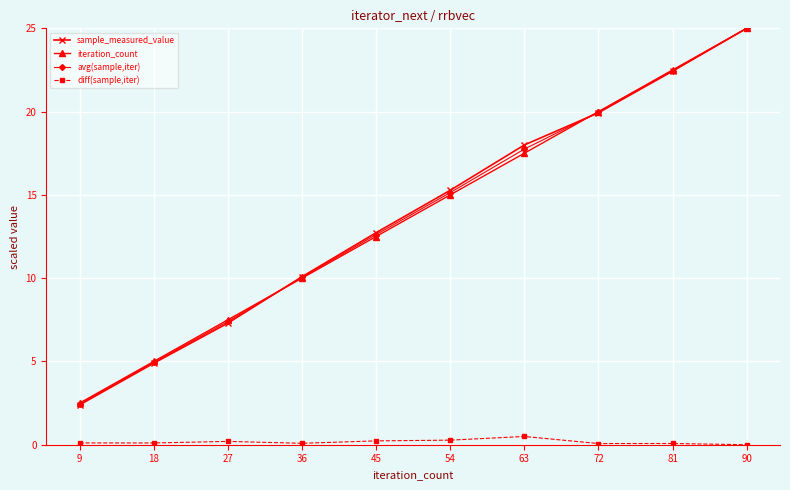

At how many categories does at least one series exceed 16?

4